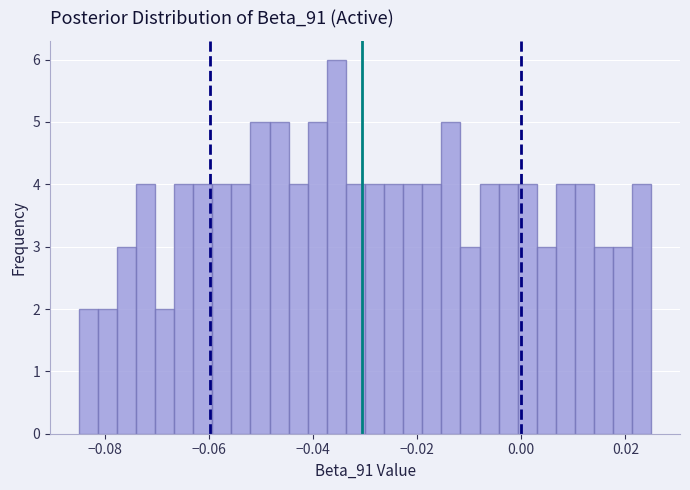

Read against the x-axis, roughly where is the centre of the tallest bar?

-0.036